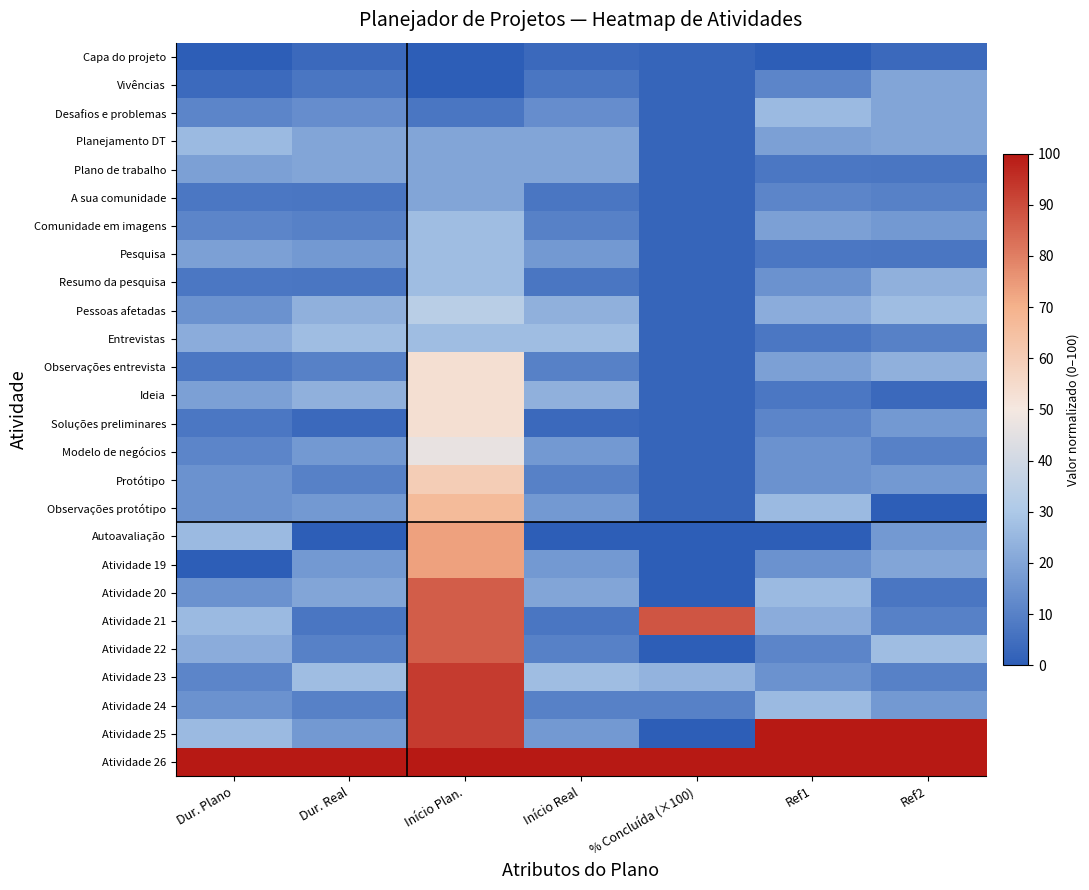

At which category is the sum across all series the highest?

Início Plan.